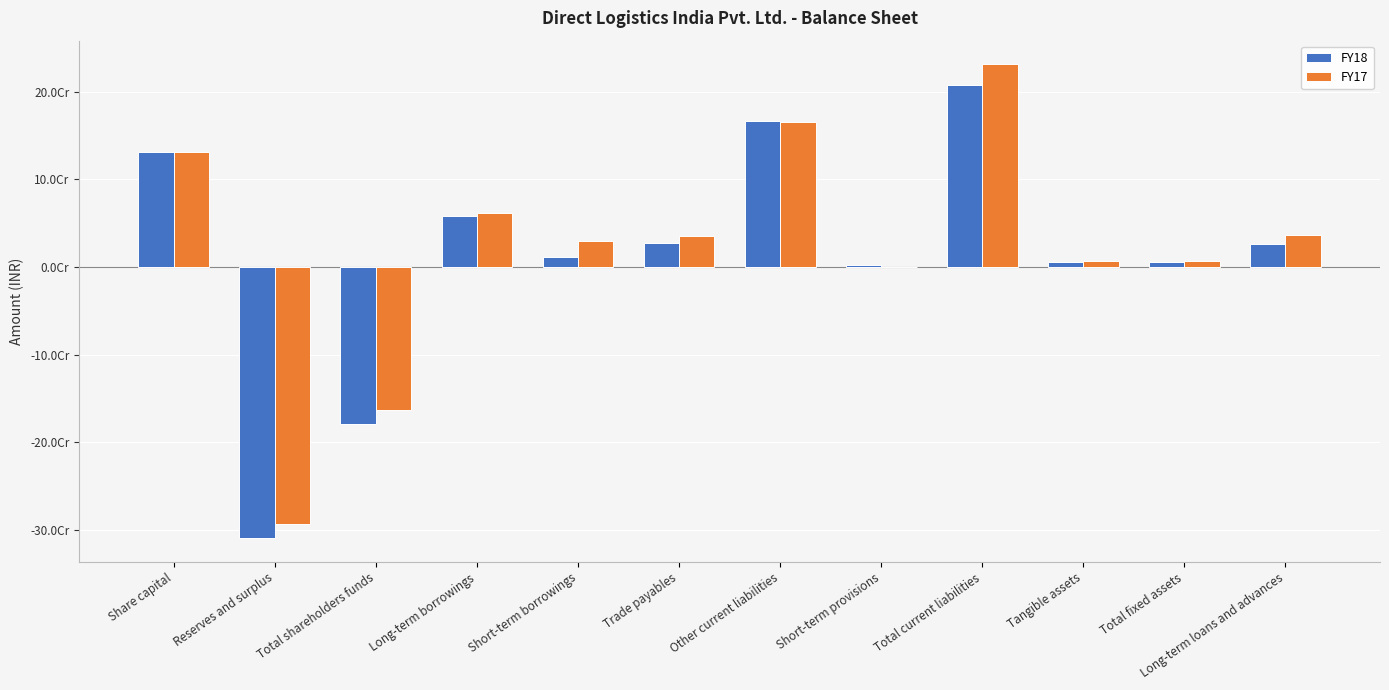

Are the bars horizontal?

No